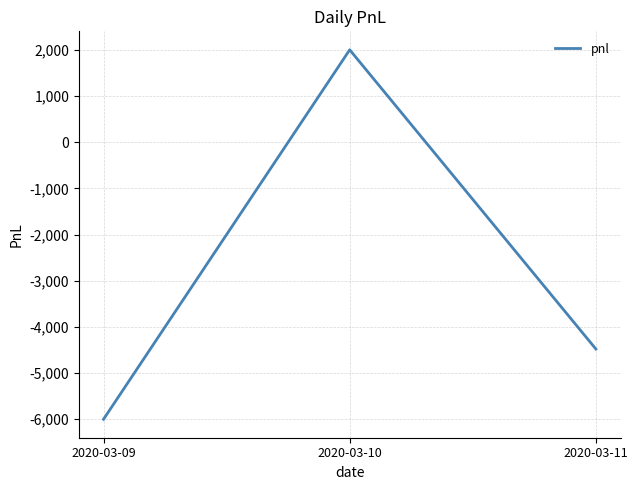

Count the number of data series in this chart.

1